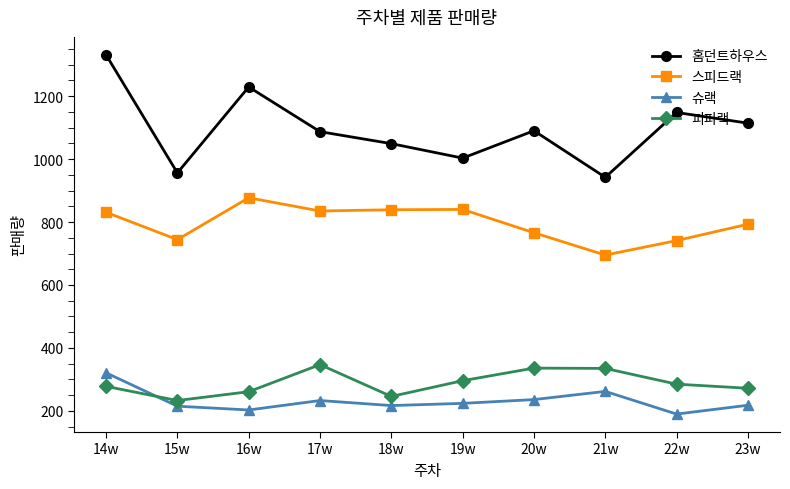

What are all the series names shown in the legend?

홈던트하우스, 스피드랙, 슈랙, 피피랙